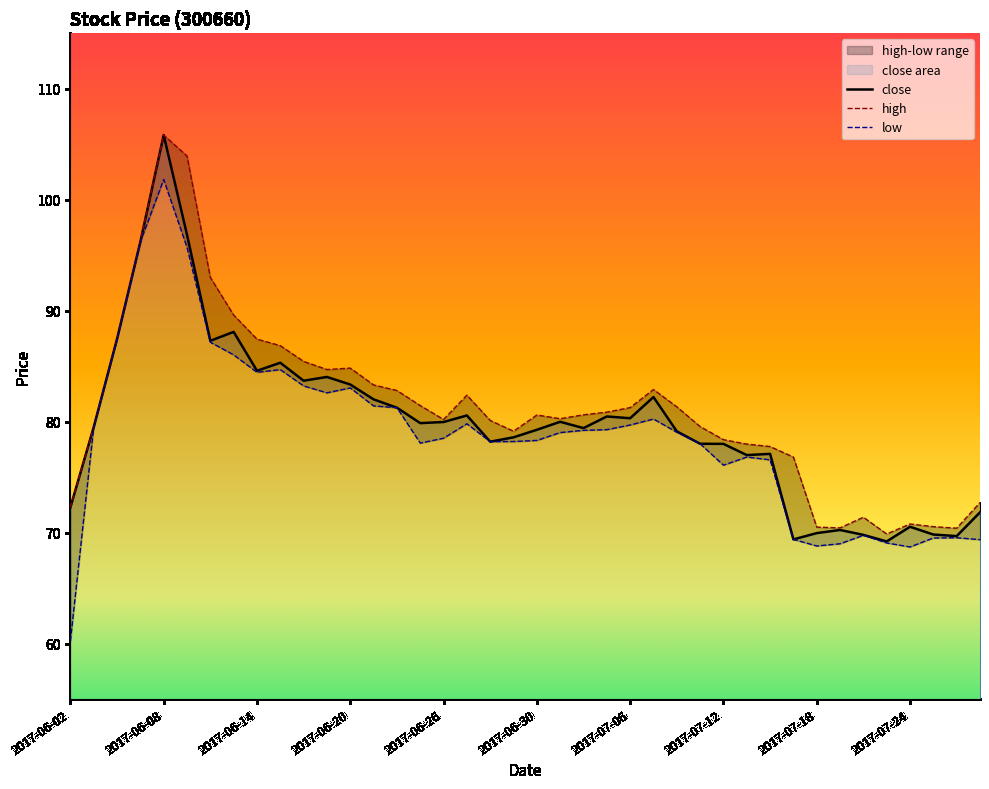

True or false: close and high cross at least once.

False